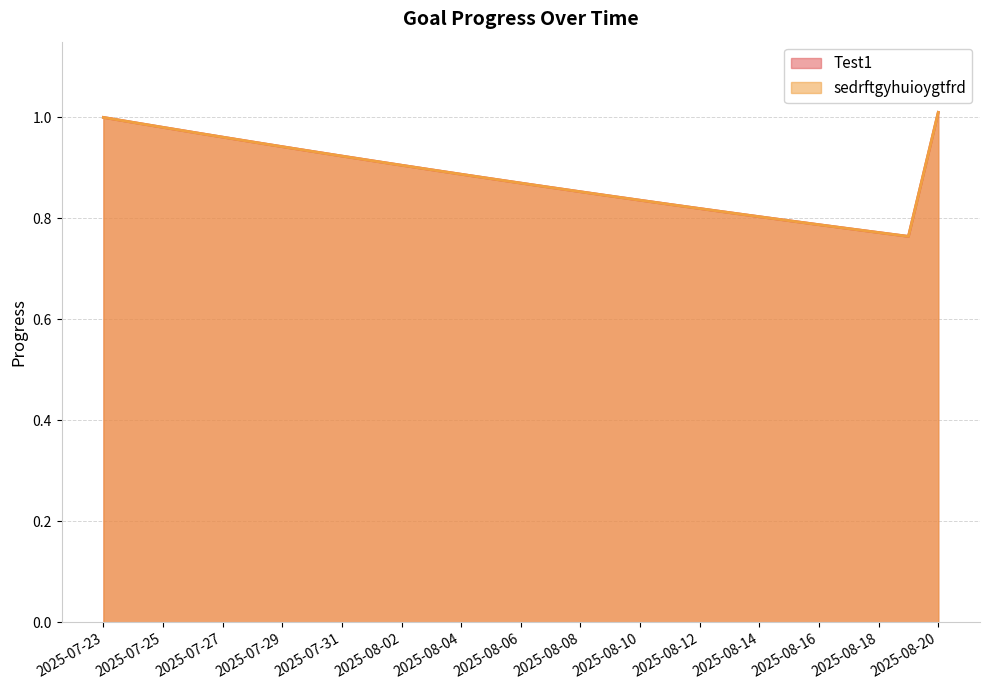

Which series has the largest total across all categories?

Test1